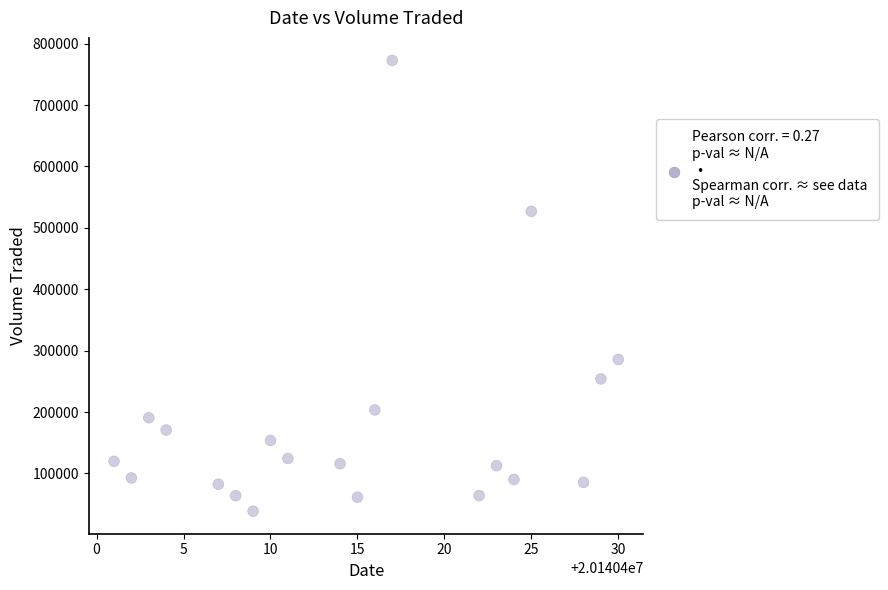

What is the range of Y values (max minus min)?

734100